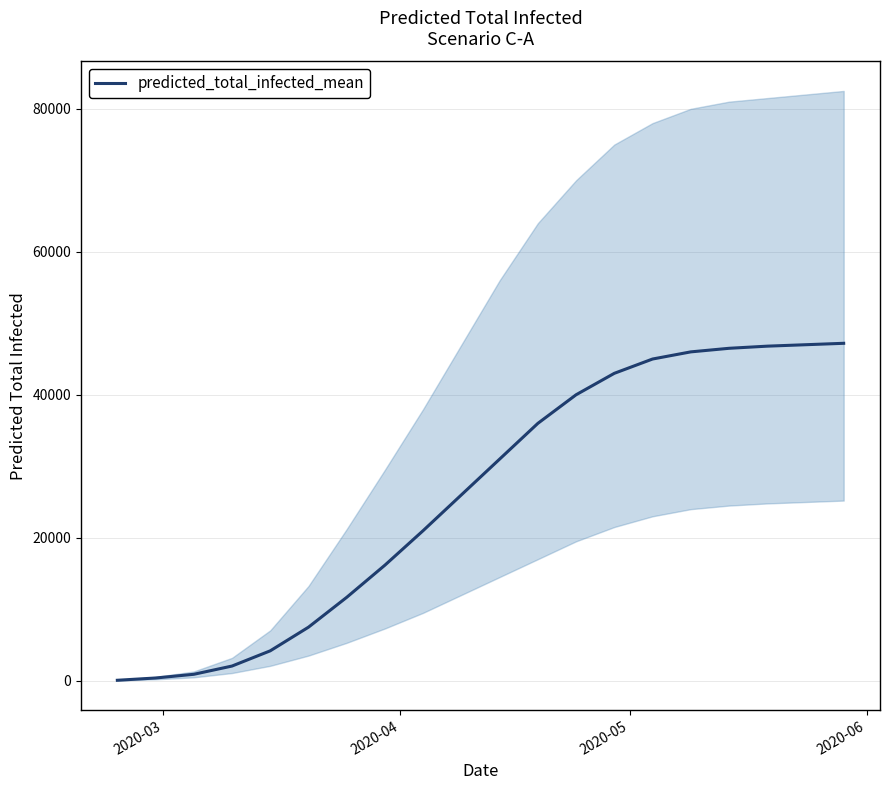

What is the highest value of the predicted_total_infected_mean series?

47200